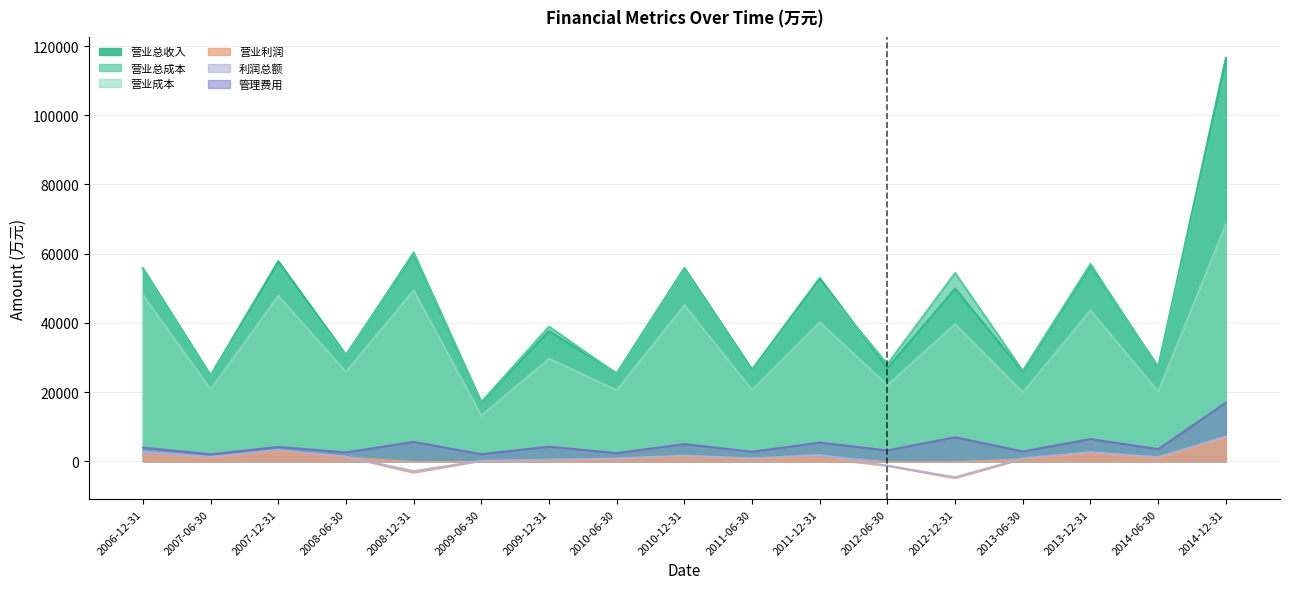

Does the chart have visible grid lines?

Yes